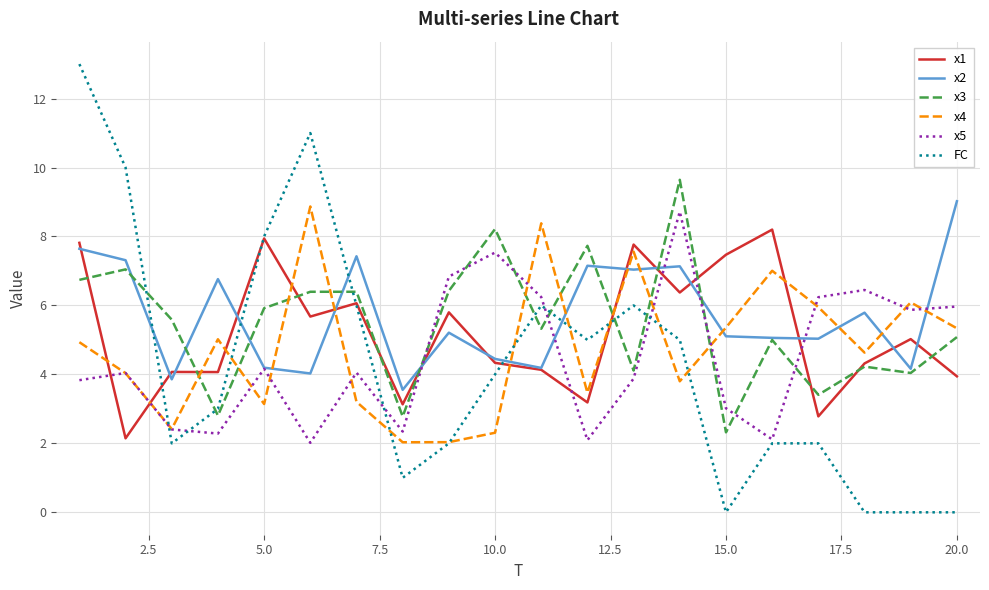

What are all the series names shown in the legend?

x1, x2, x3, x4, x5, FC